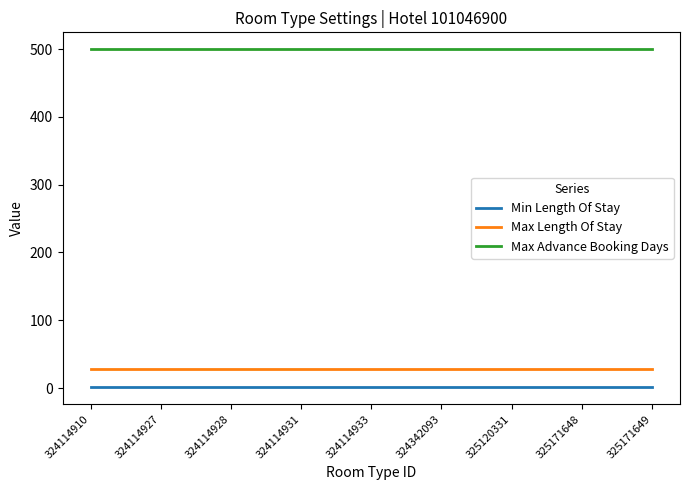

True or false: Max Length Of Stay has a value of 28 at 325171648.

True